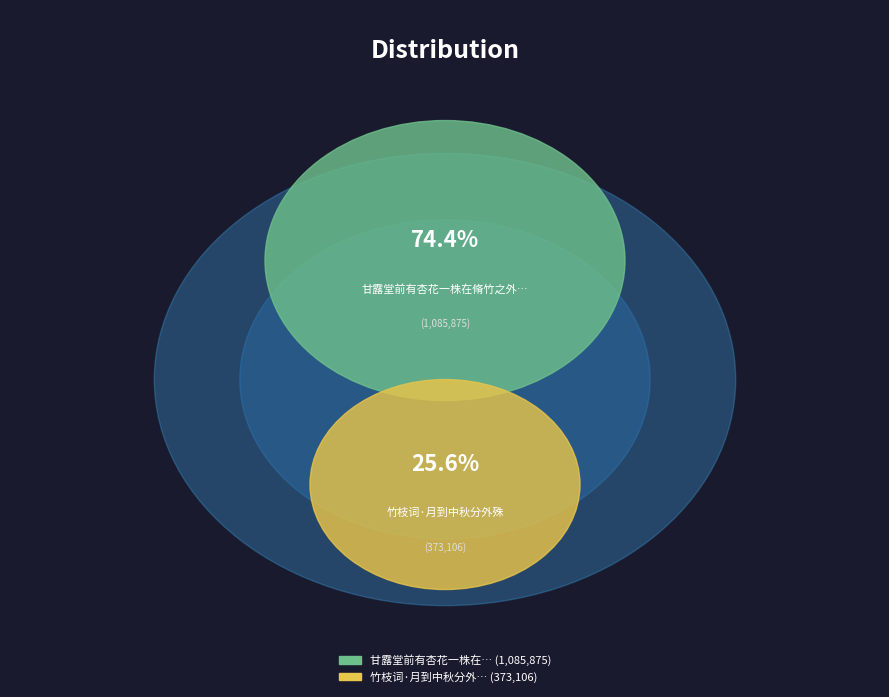

Does any single category account for the majority?

Yes